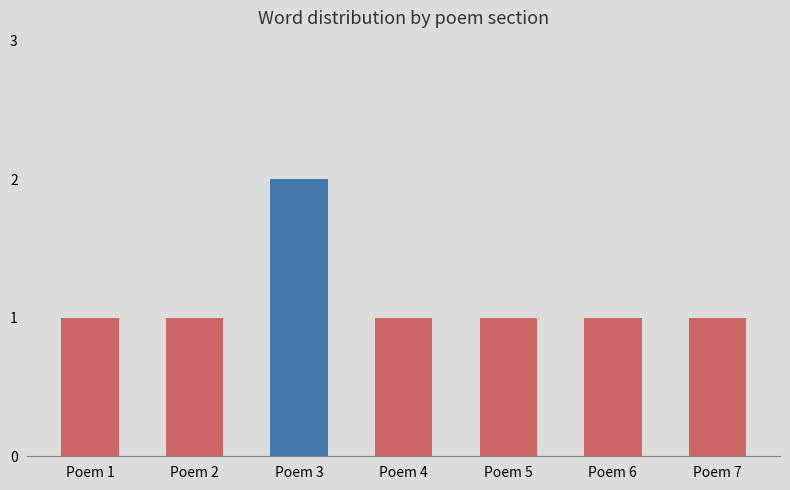

What is the sum of the values at Poem 5 and Poem 3?

3